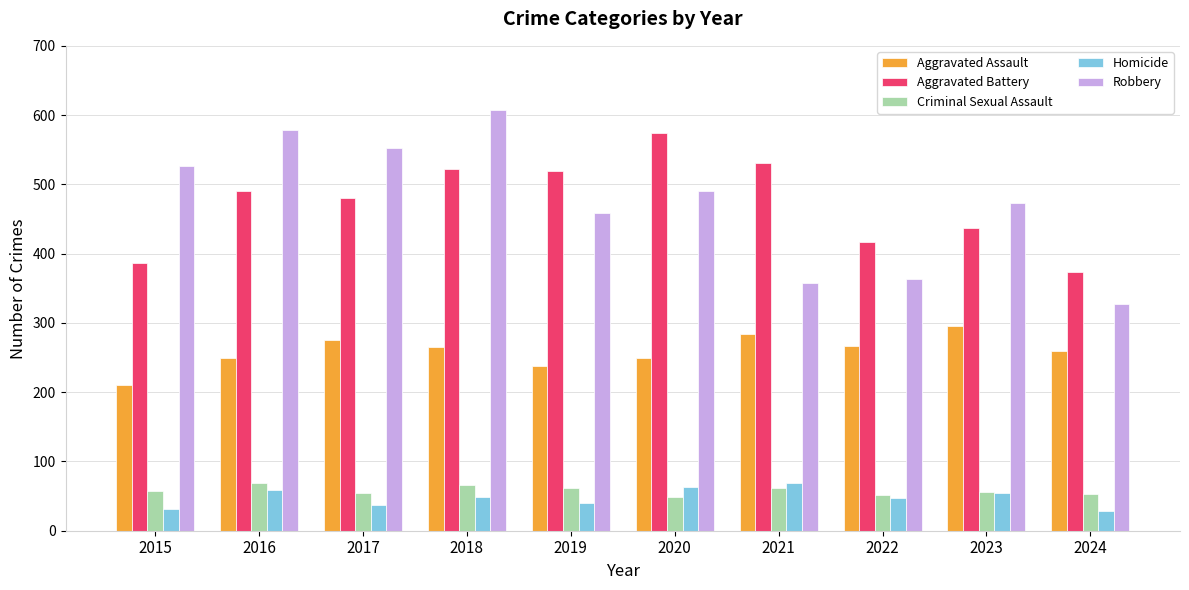

What value does the Robbery series have at 2019?

458